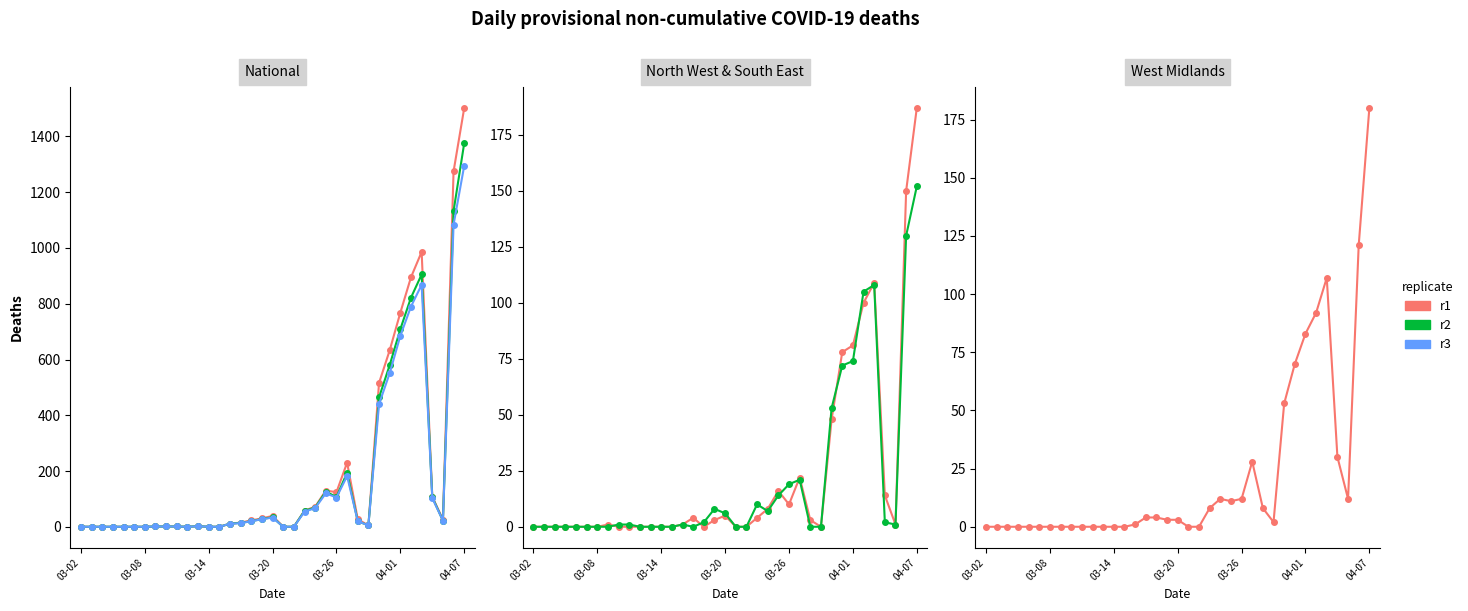

How many distinct data groups are displayed?

3